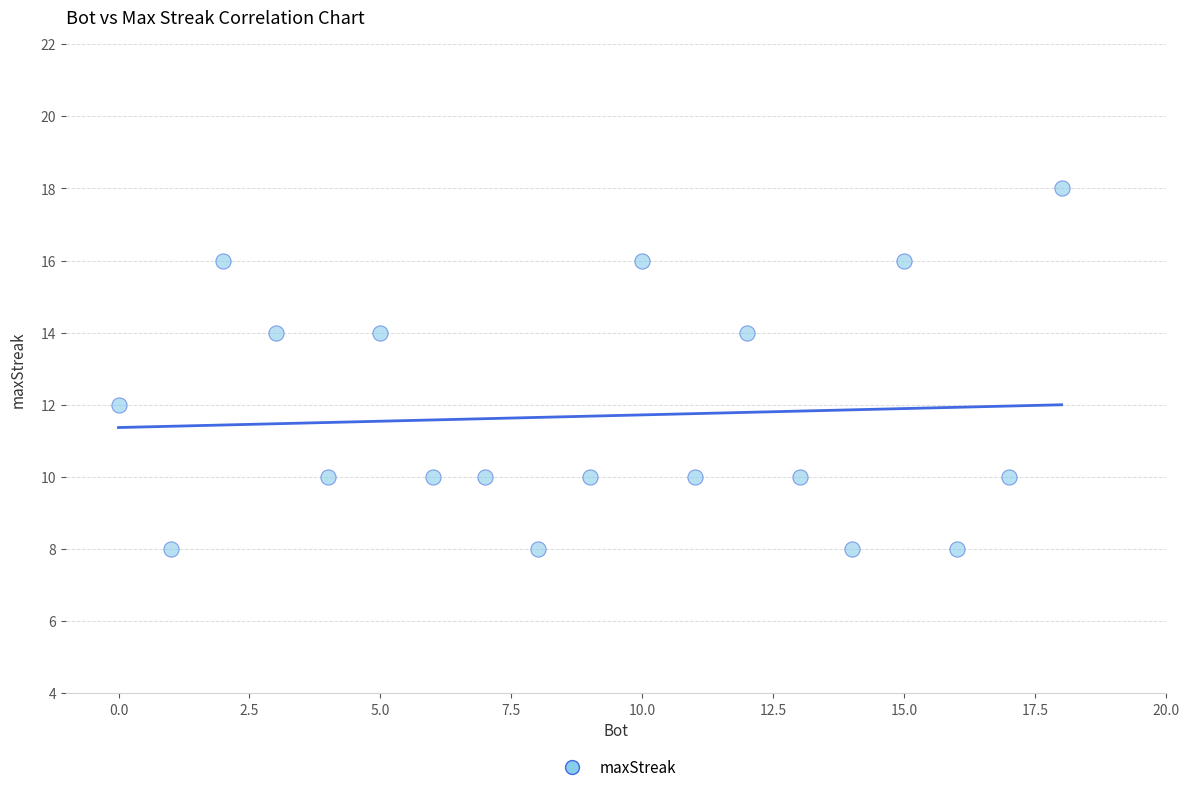

What is the range of X values (max minus min)?

18